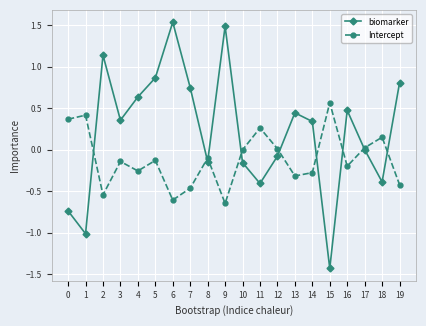

In Intercept, how many points are lower than both neighbors (excluding endpoints)?

6